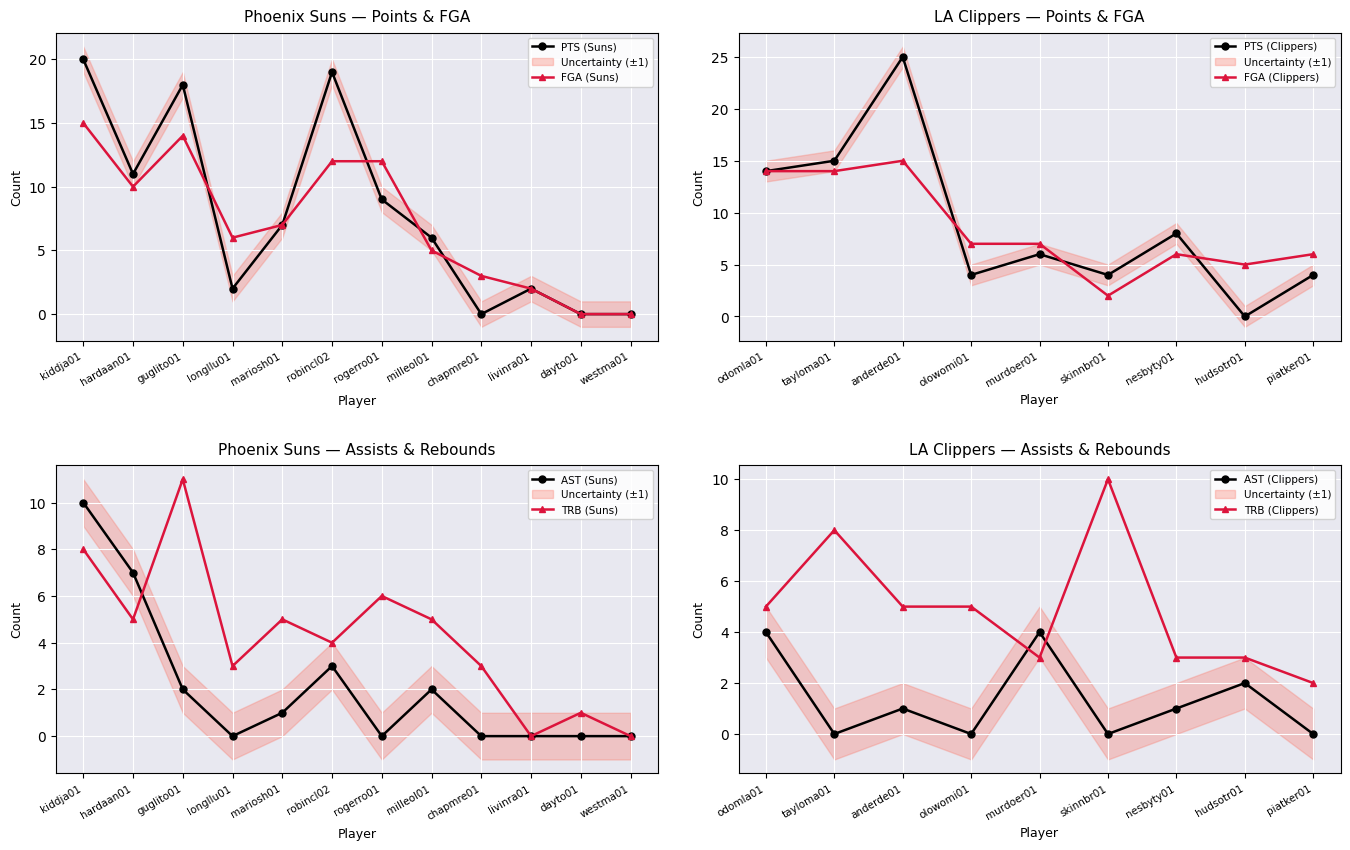

How many values in the TRB series exceed 5?

5